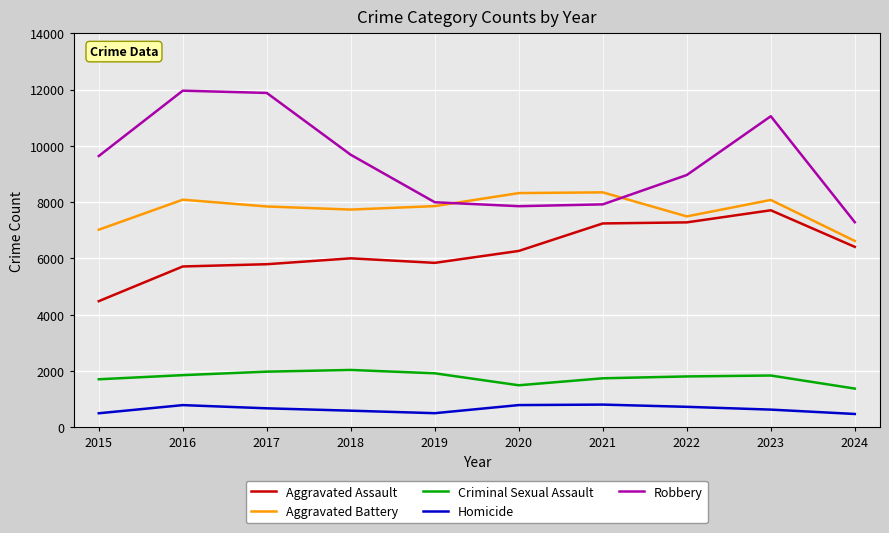

What is the maximum value shown in the chart?

11960